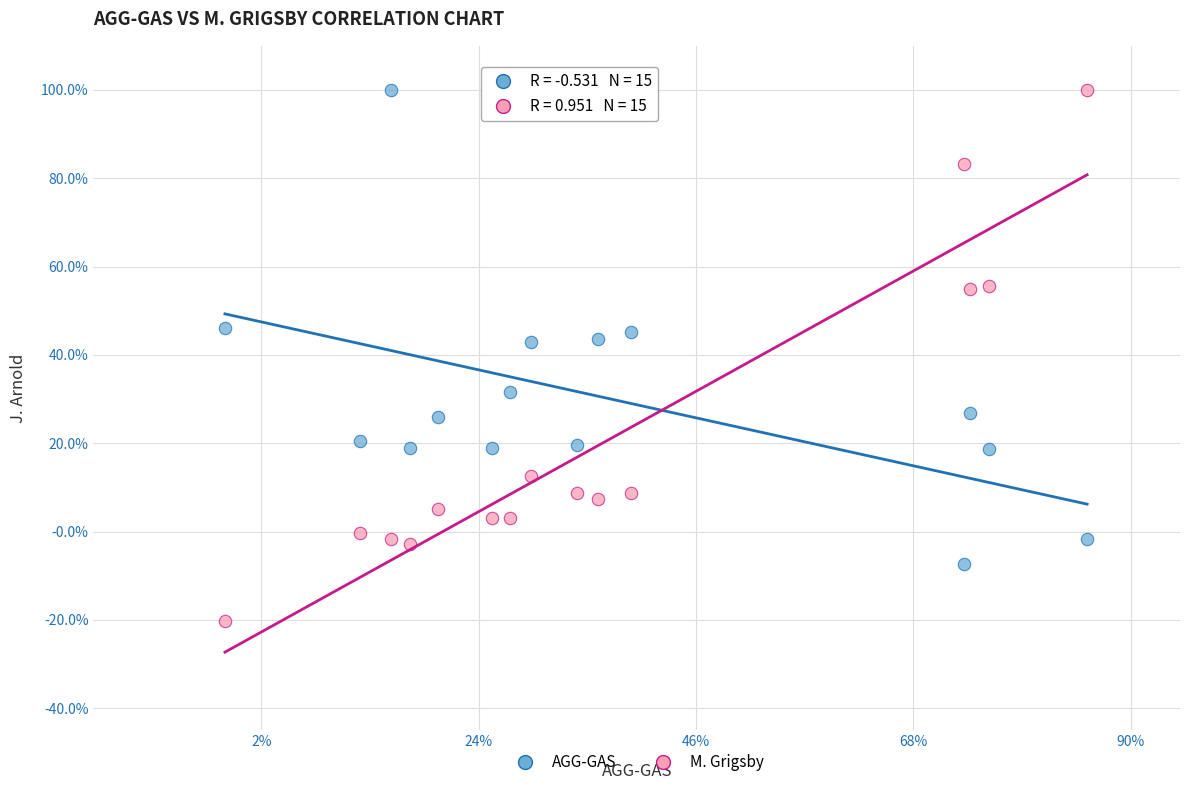

What are all the series names shown in the legend?

AGG-GAS, M. Grigsby